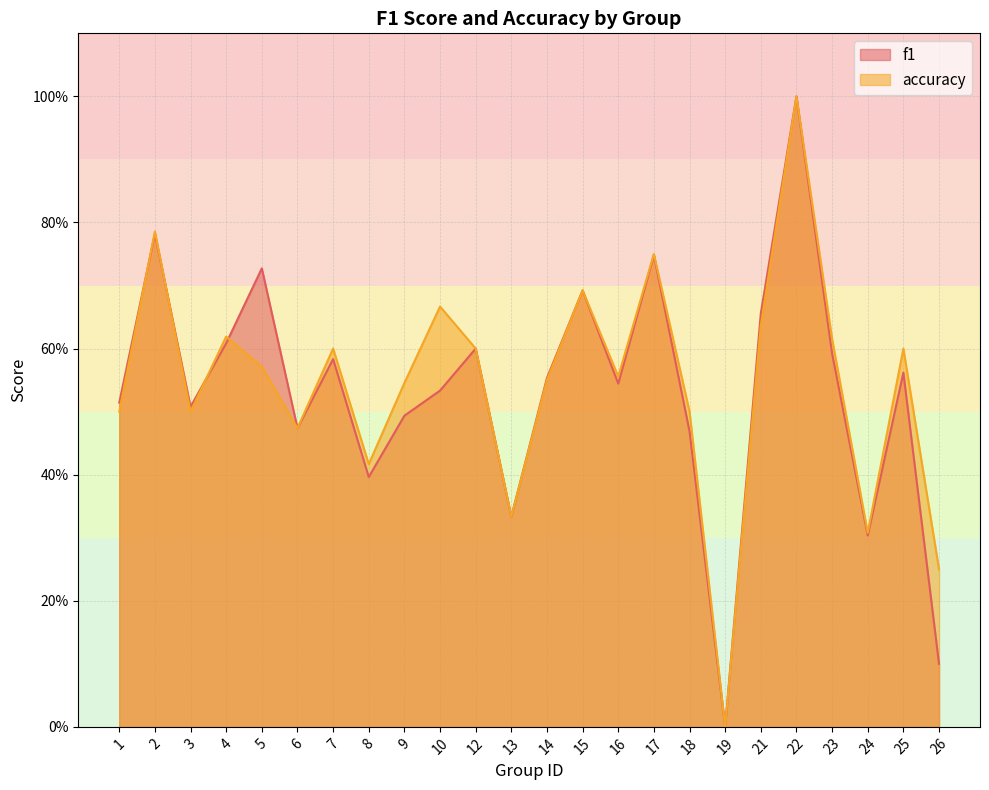

Rank the series by their average value, from lowest to highest.

f1, accuracy